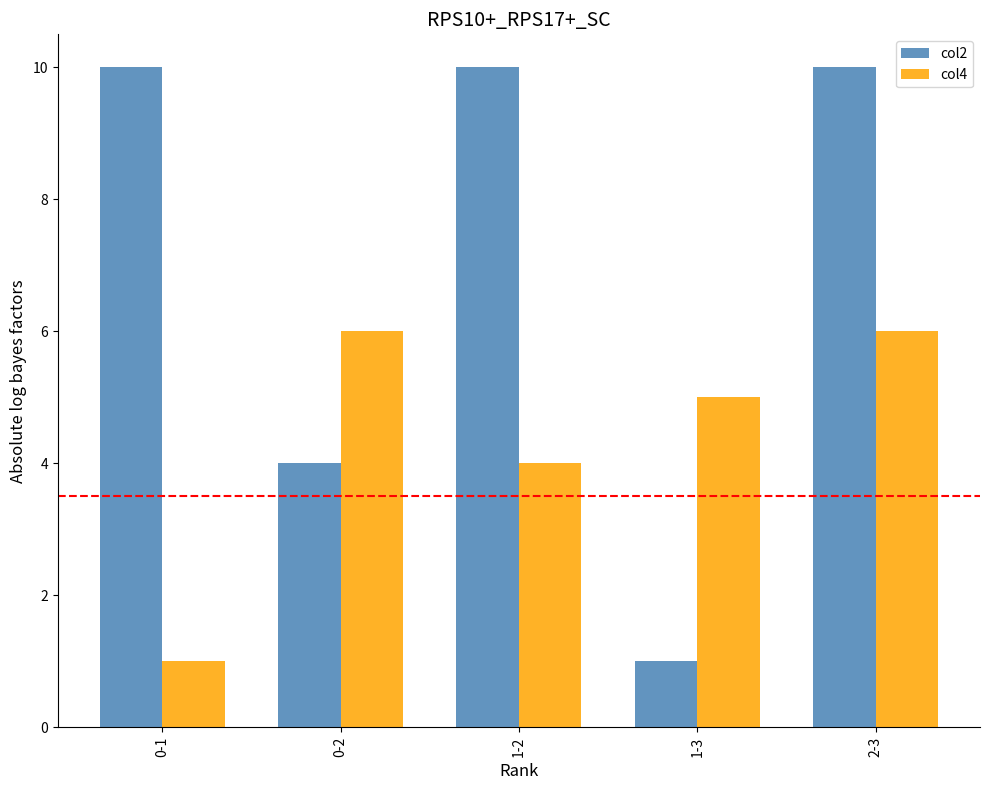

Is the value of col2 at 0-2 greater than the value of col4 at 0-2?

No